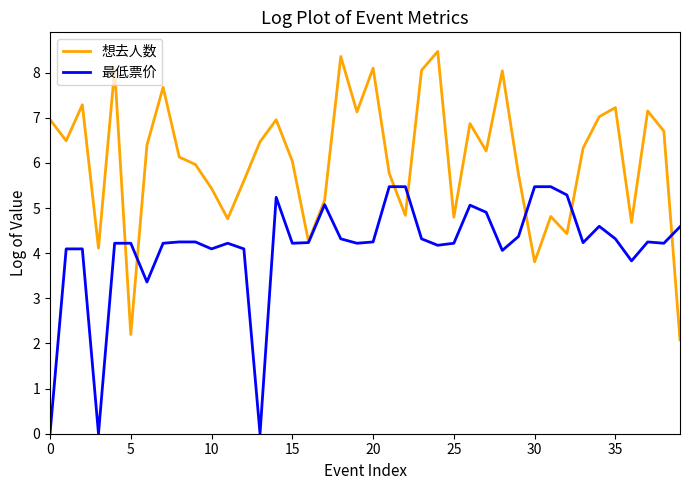

List the series in order of their overall mean, lowest first.

最低票价, 想去人数